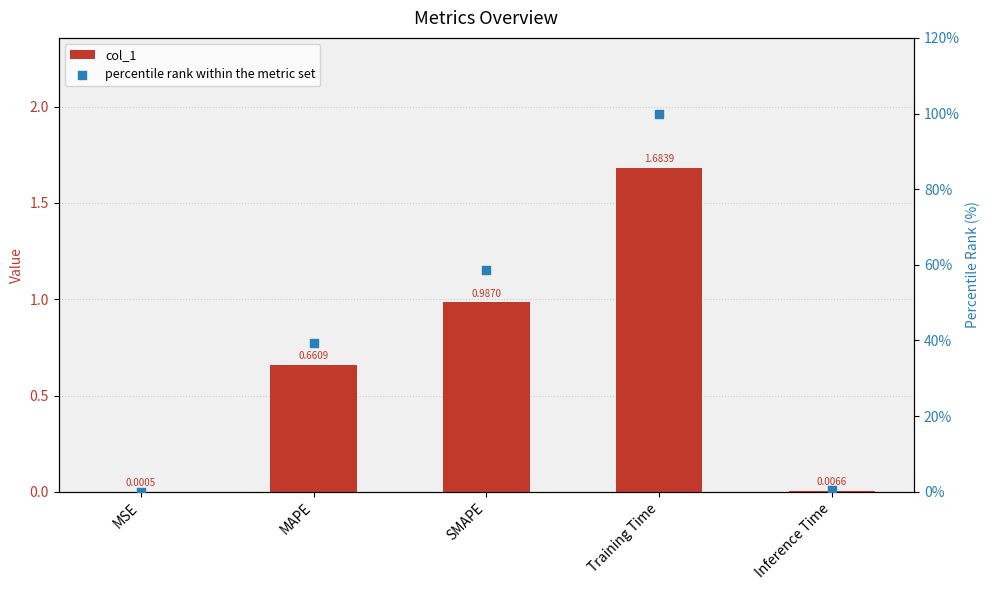

Which series contains the highest Y value?

percentile rank within the metric set